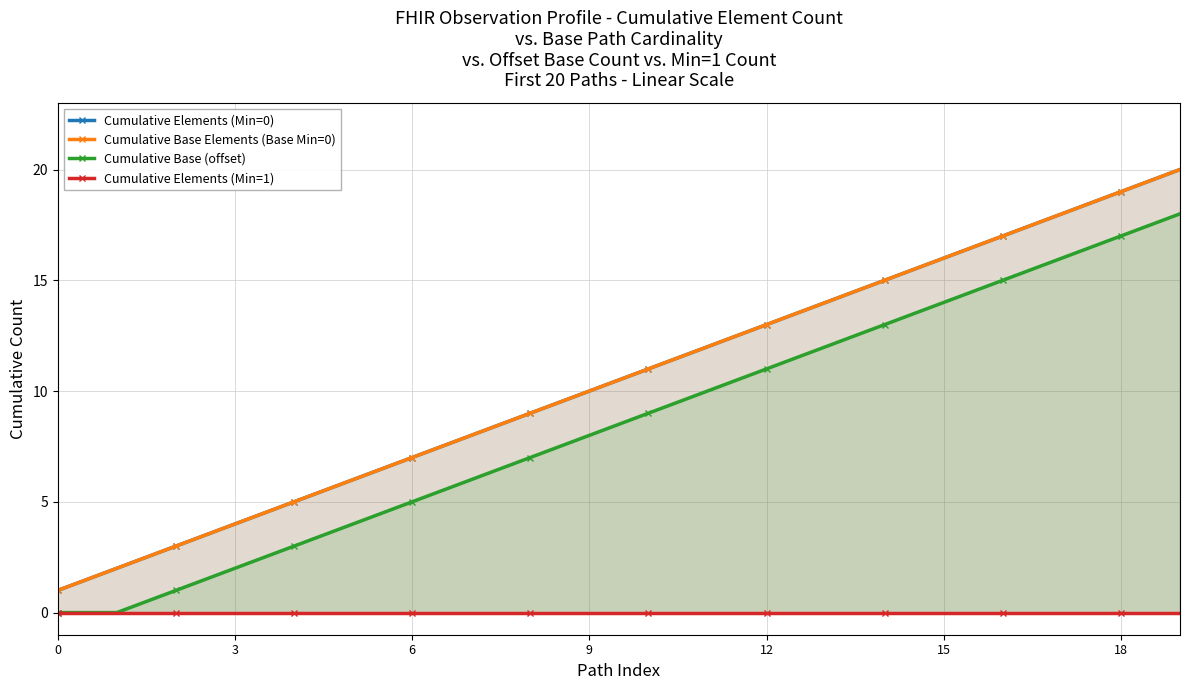

Rank the series by their maximum value, from lowest to highest.

Cumulative Elements (Min=1), Cumulative Base (offset), Cumulative Elements (Min=0), Cumulative Base Elements (Base Min=0)